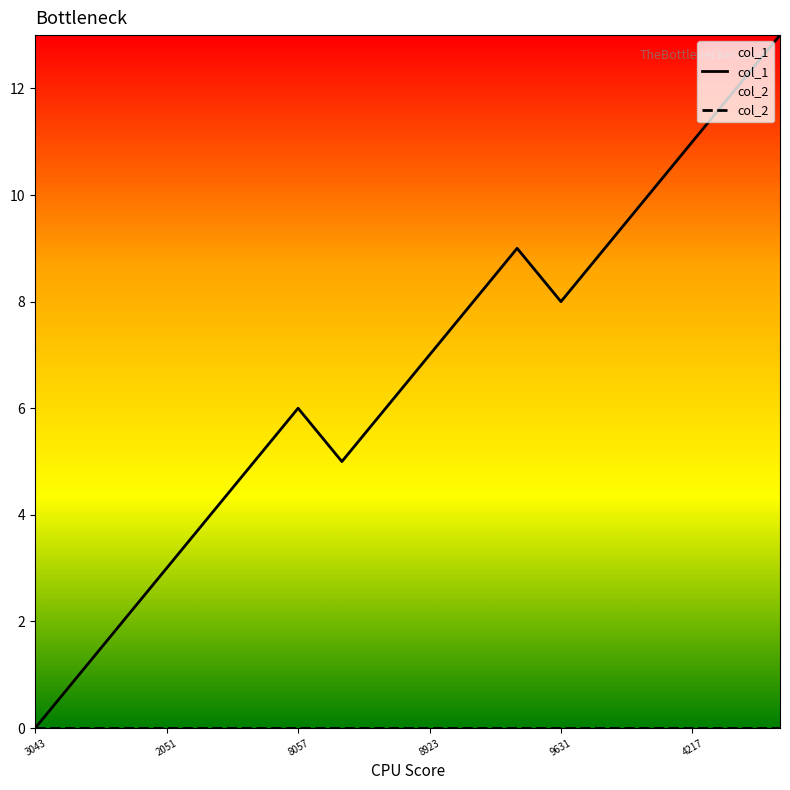

The value of col_1 at 4217 is 6. True or false?

False